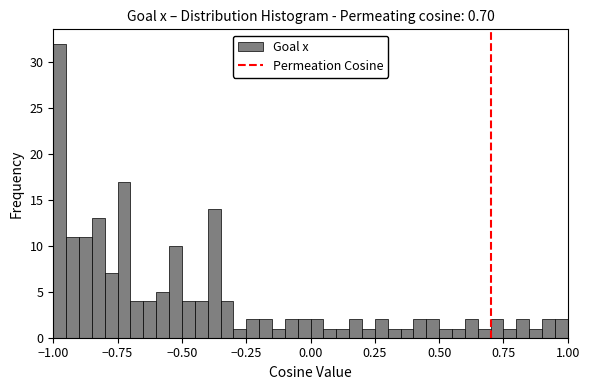

Around what value on the x-axis is the tallest bar? Give the approximate position of its centre, as read against the axis.

-0.95